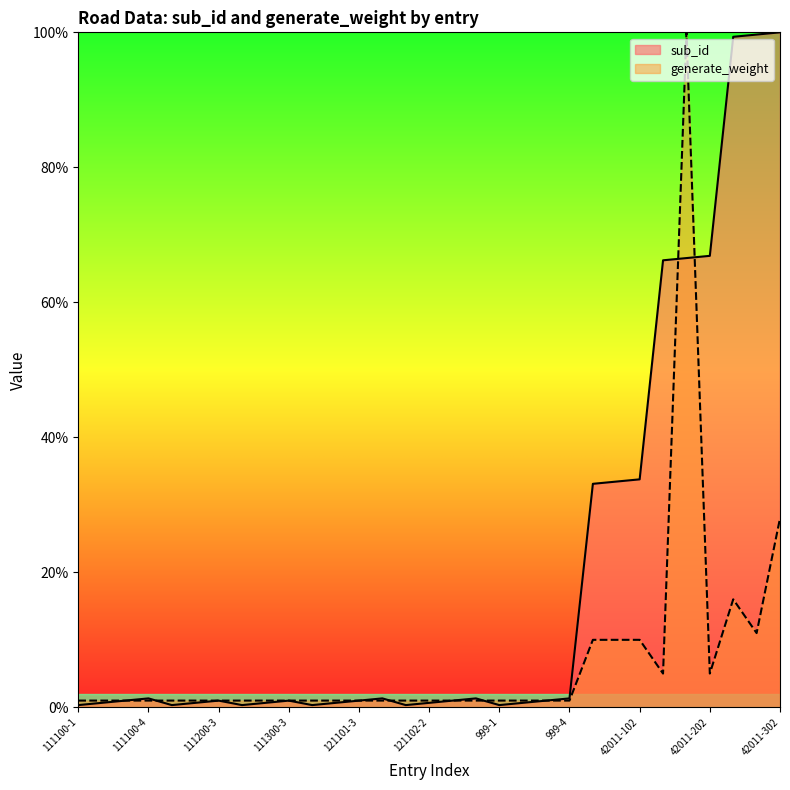

Reading left to right, list all the values displayed in this chart.

sub_id: 111100-1=0.3	111100-2=0.7	111100-3=1.0	111100-4=1.3	111200-1=0.3	111200-2=0.7	111200-3=1.0	111300-1=0.3	111300-2=0.7	111300-3=1.0	121101-1=0.3	121101-2=0.7	121101-3=1.0	121101-4=1.3	121102-1=0.3	121102-2=0.7	121102-3=1.0	121102-4=1.3	999-1=0.3	999-2=0.7	999-3=1.0	999-4=1.3	42011-100=33.1	42011-101=33.4	42011-102=33.8	42011-200=66.2	42011-201=66.6	42011-202=66.9	42011-300=99.3	42011-301=99.7	42011-302=100.0
generate_weight: 111100-1=1.0	111100-2=1.0	111100-3=1.0	111100-4=1.0	111200-1=1.0	111200-2=1.0	111200-3=1.0	111300-1=1.0	111300-2=1.0	111300-3=1.0	121101-1=1.0	121101-2=1.0	121101-3=1.0	121101-4=1.0	121102-1=1.0	121102-2=1.0	121102-3=1.0	121102-4=1.0	999-1=1.0	999-2=1.0	999-3=1.0	999-4=1.0	42011-100=10.0	42011-101=10.0	42011-102=10.0	42011-200=5.0	42011-201=100.0	42011-202=5.0	42011-300=16.0	42011-301=11.0	42011-302=28.0